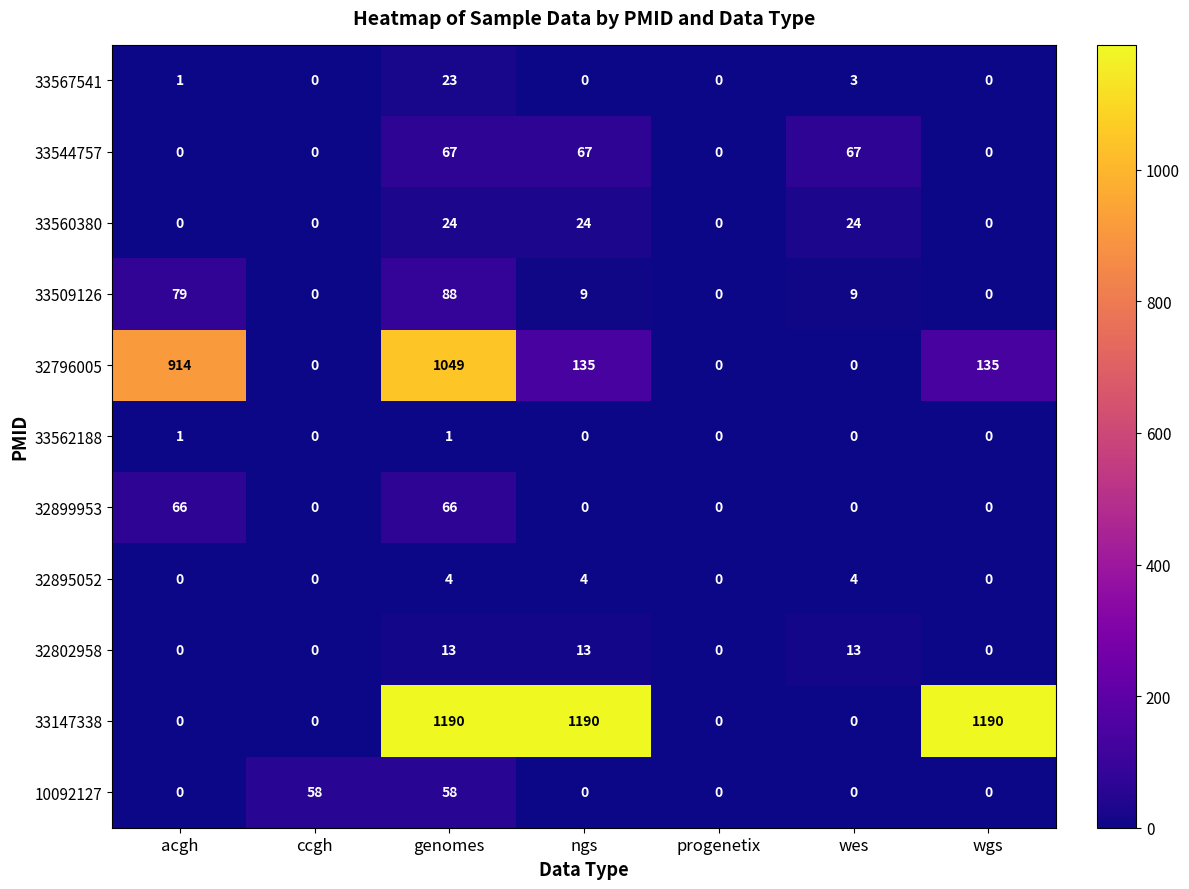

Which series has the largest total across all categories?

33147338